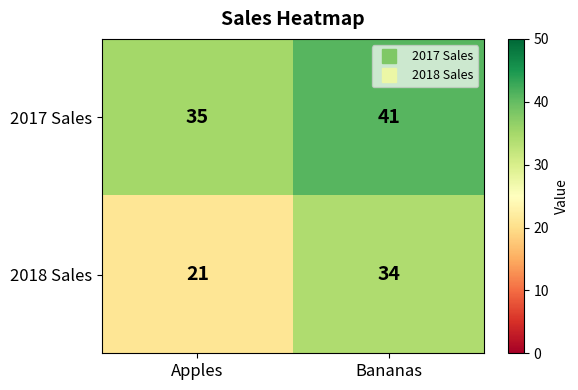

Between Apples and Bananas, which series saw the biggest shift?

2018 Sales